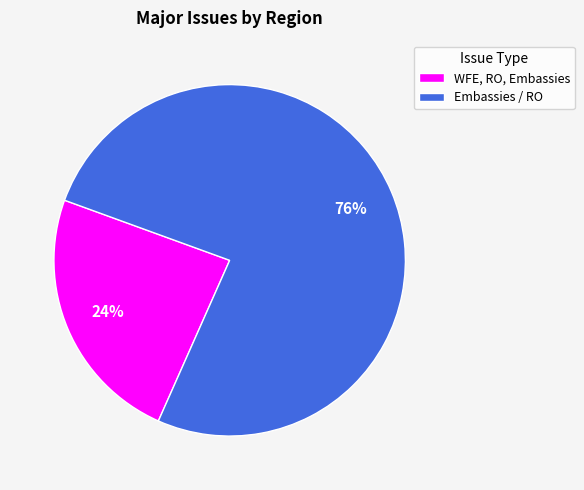

Rank the categories by value from lowest to highest.

WFE, RO, Embassies, Embassies / RO